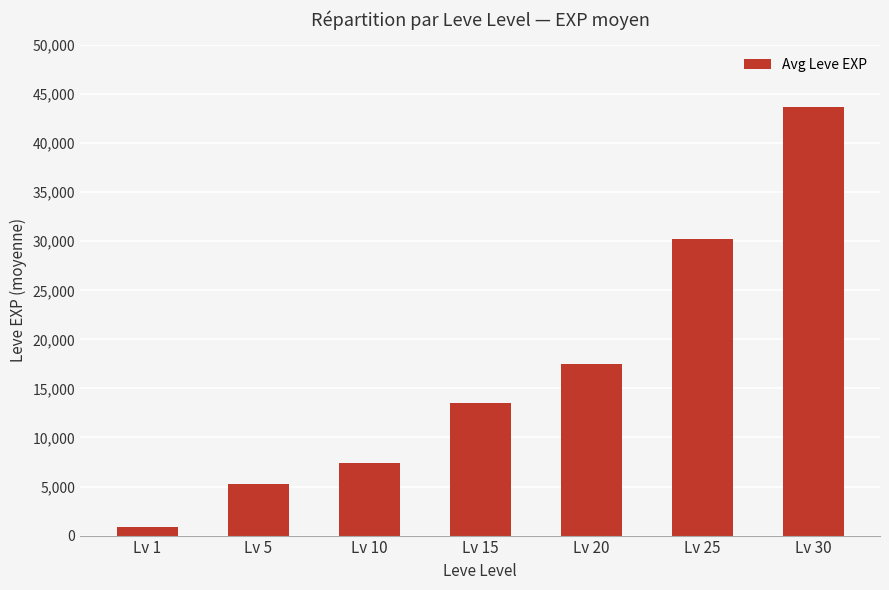

Rank the categories by value from highest to lowest.

Lv 30, Lv 25, Lv 20, Lv 15, Lv 10, Lv 5, Lv 1